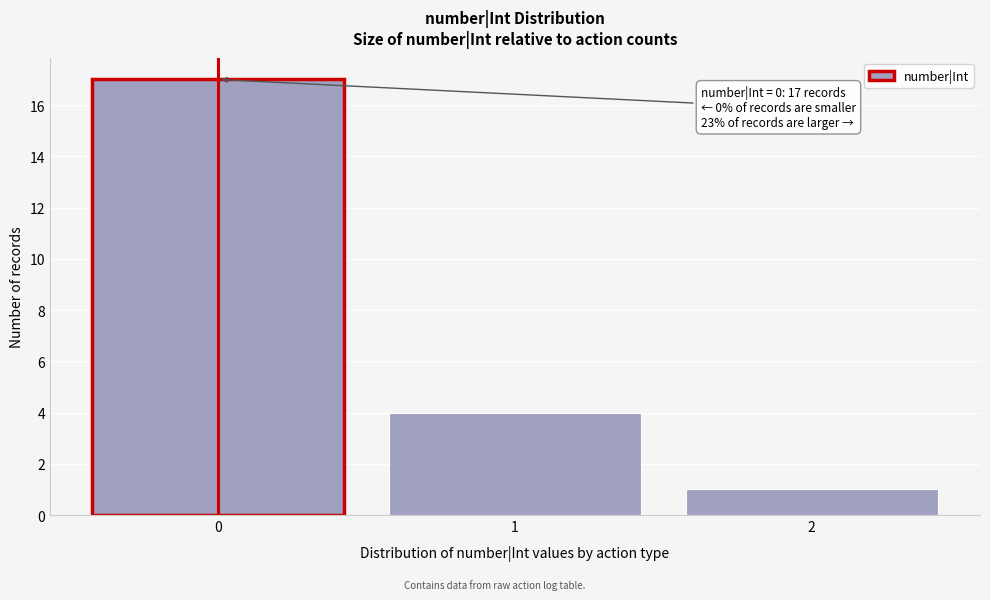

Which range on the x-axis has the tallest bar?

-0.5 to 0.5